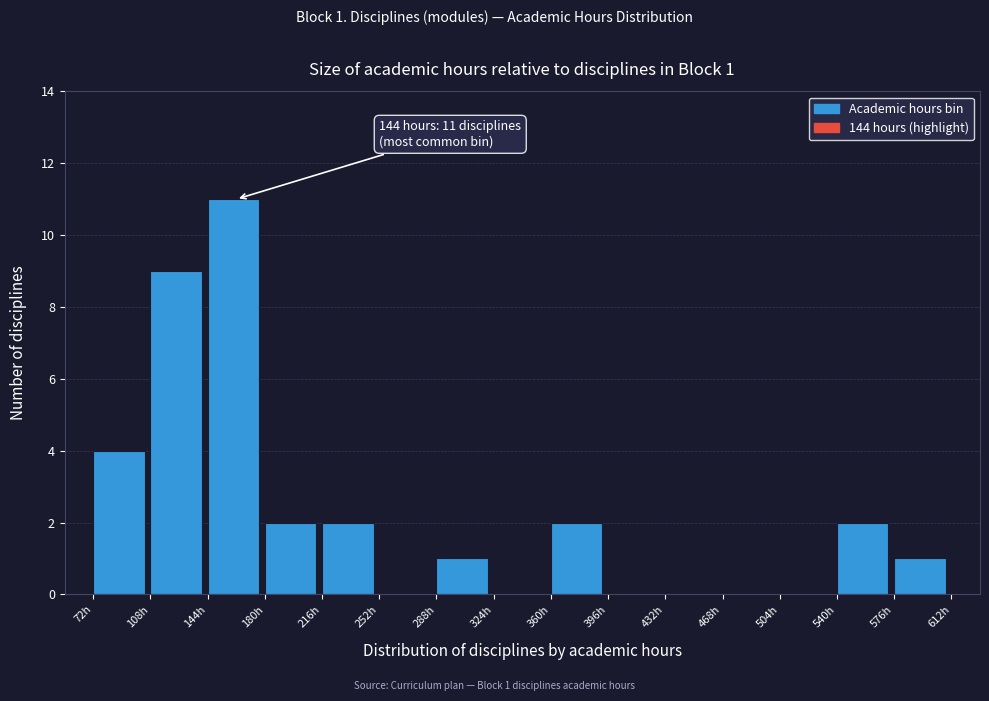

Over which range of the x-axis is the bar tallest?

144 to 180